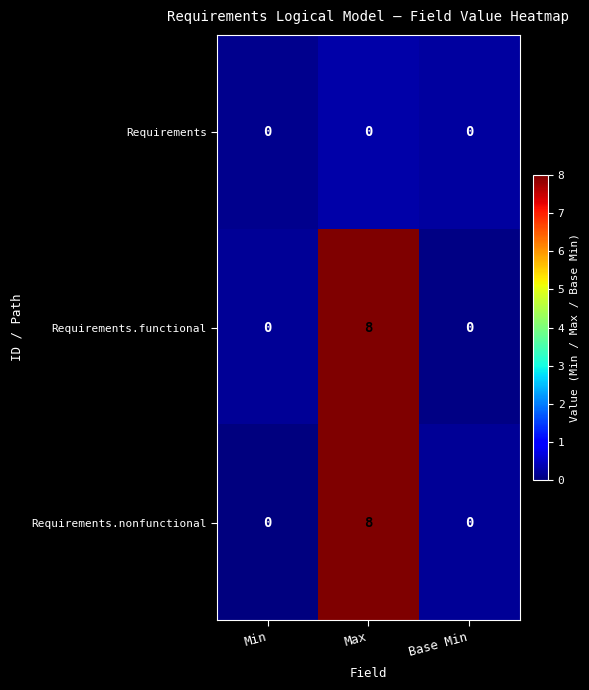

Count the Requirements.nonfunctional values in the range 0 to 8.

3